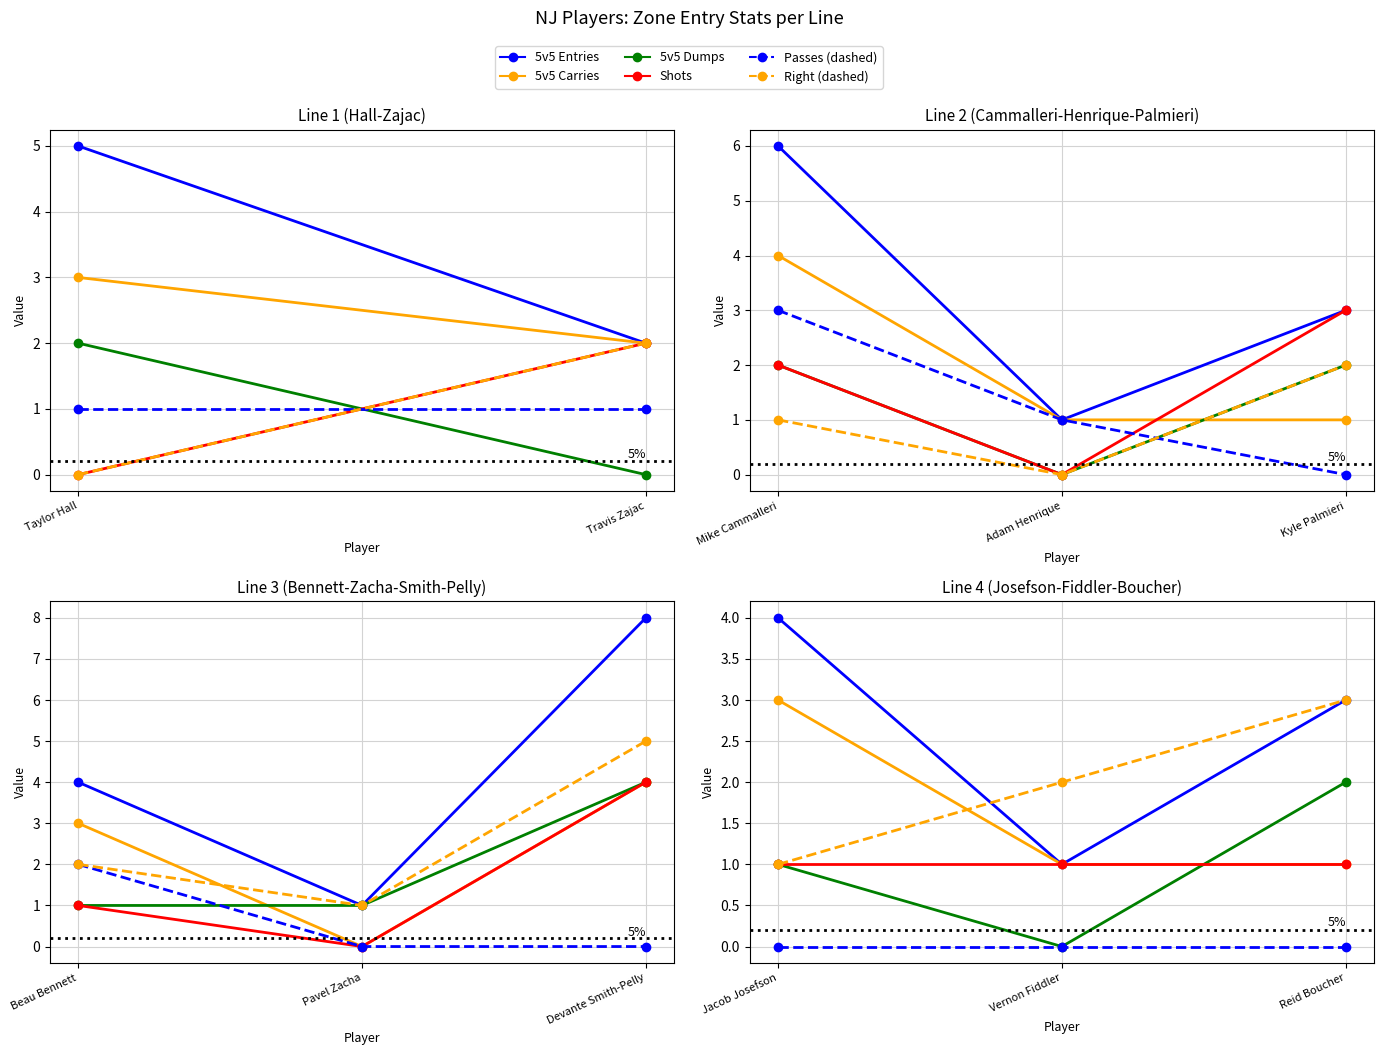

List the series in order of their peak value, lowest first.

Passes (dashed), Shots, 5v5 Dumps, 5v5 Carries, Right (dashed), 5v5 Entries